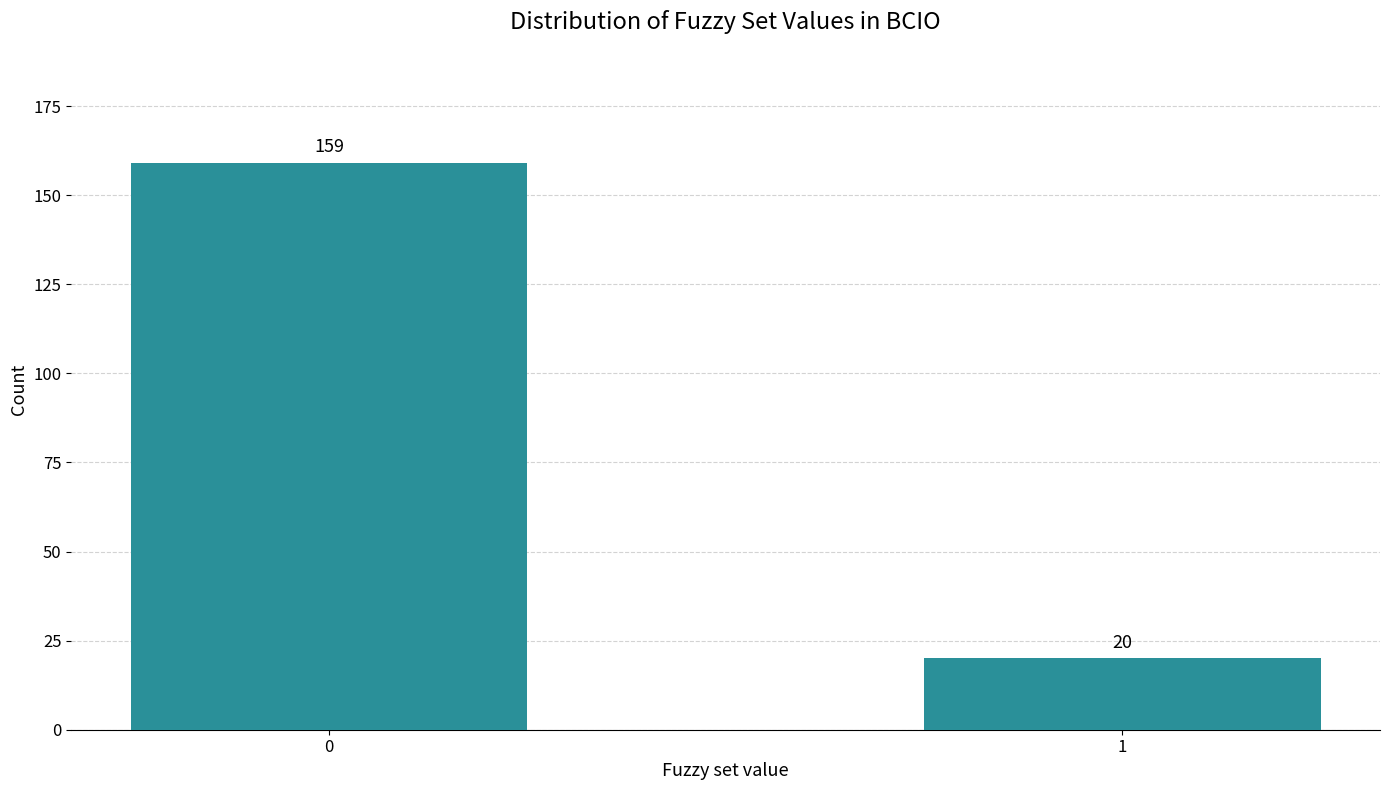

Reading left to right, list all the values displayed in this chart.

0=159	1=20